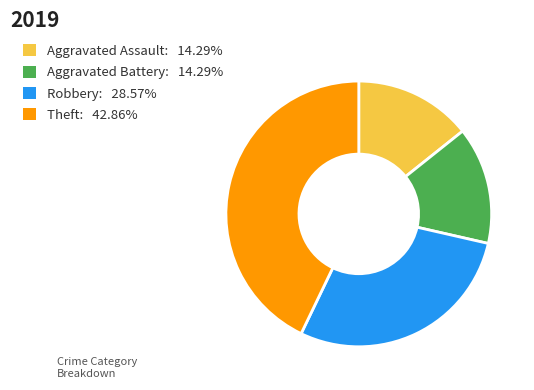

Is there any slice that represents more than half of the pie?

No